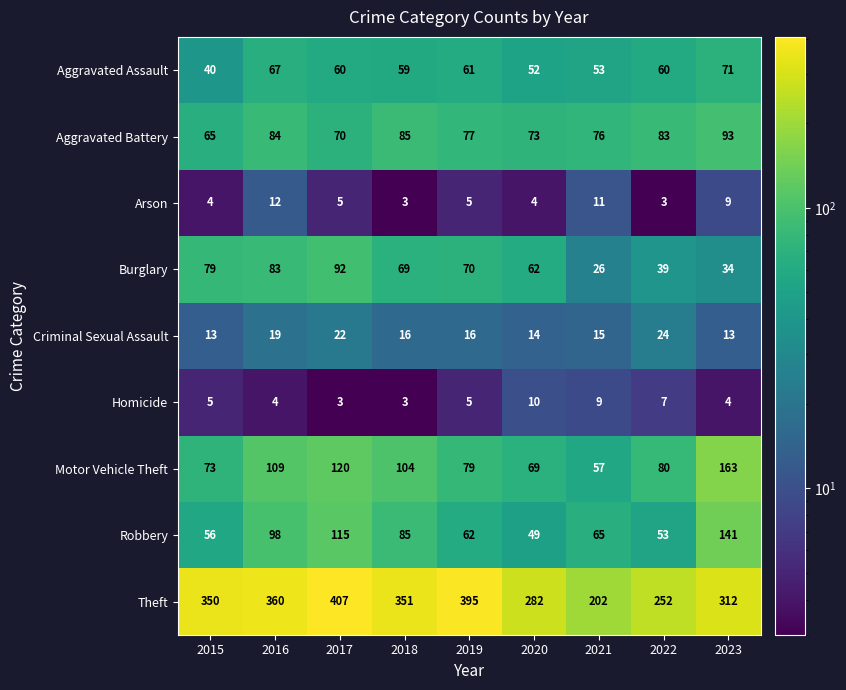

Which series has the widest spread of values?

Theft